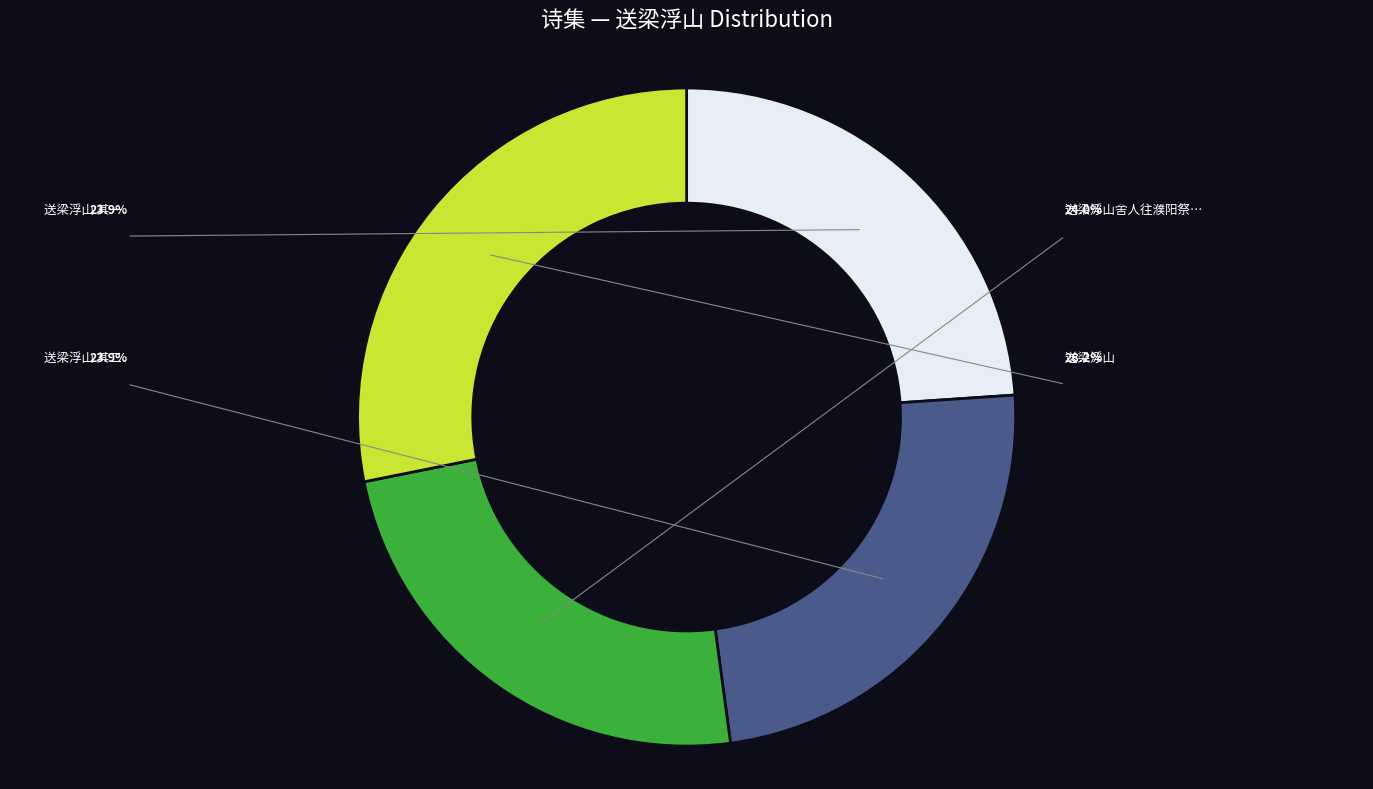

Is there any slice that represents more than half of the pie?

No